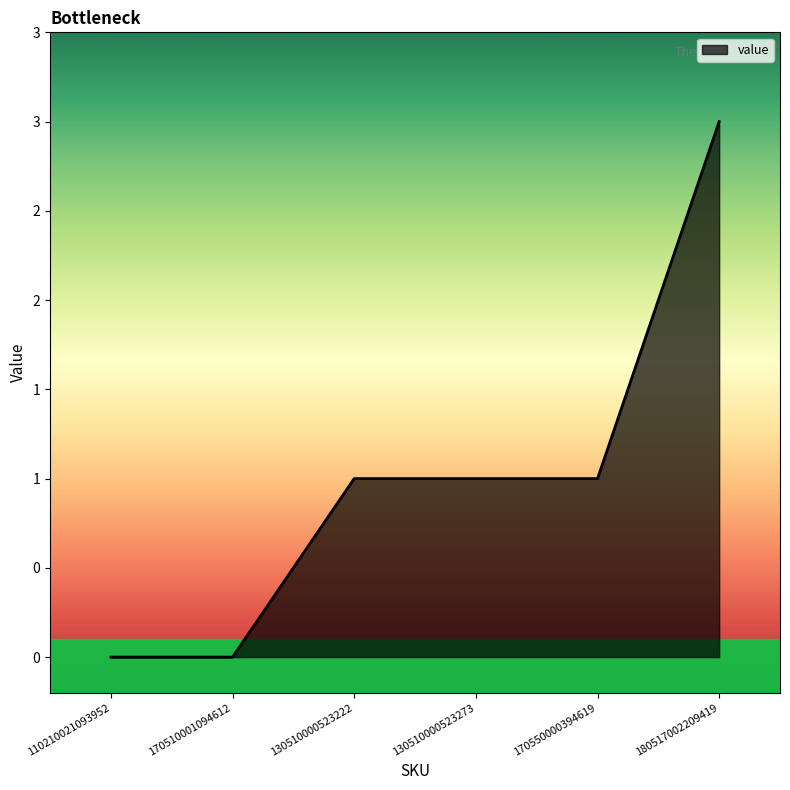

Does the chart display data point markers on the line(s)?

No